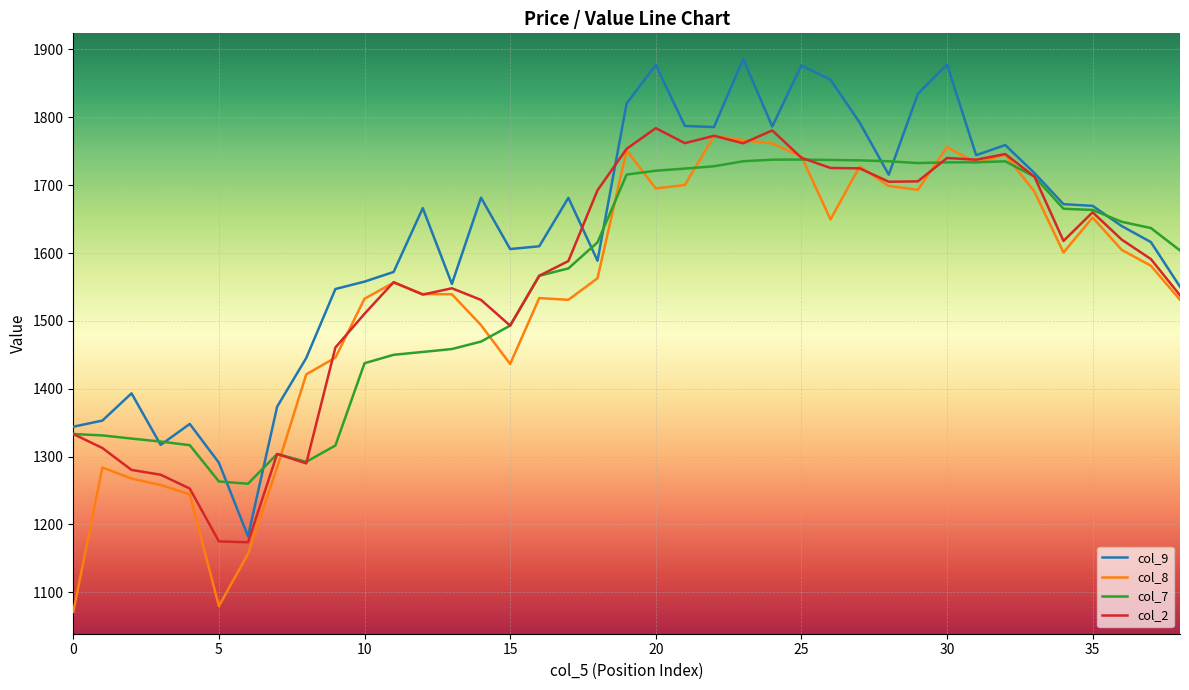

Which series has the largest total across all categories?

col_9